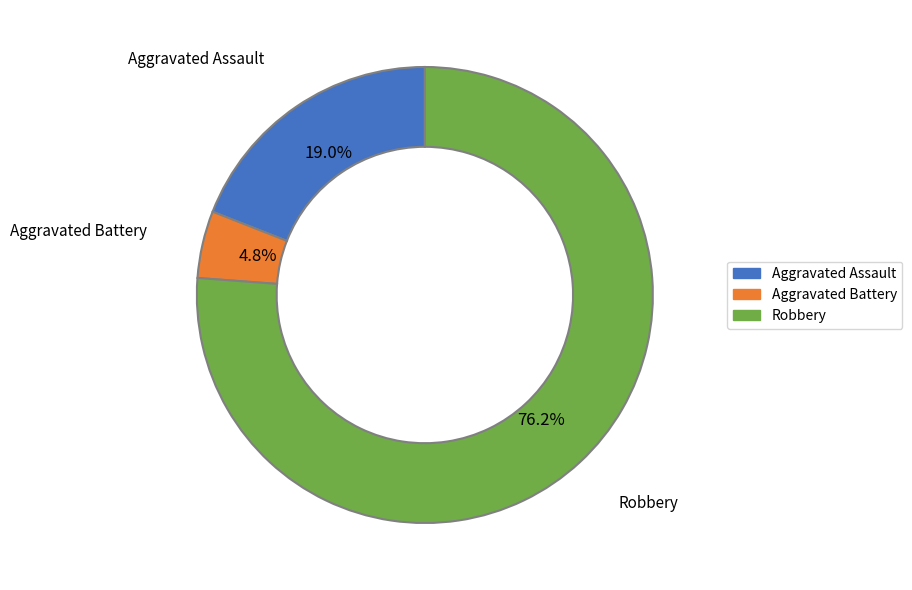

What is the ratio of the value at Robbery to the value at Aggravated Assault?

4.0